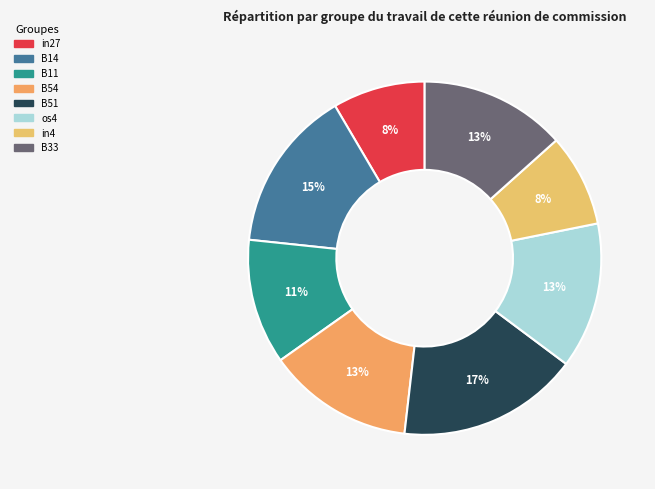

To the nearest percent, what percentage of the pie is os4?

13%